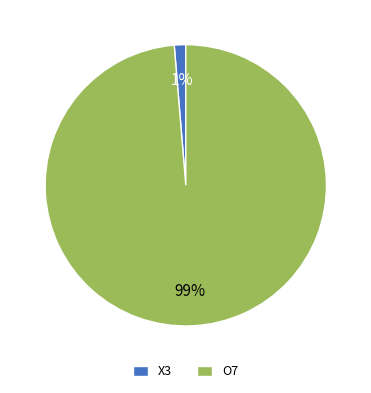

Is it true that O7 is 86% of the pie?

False